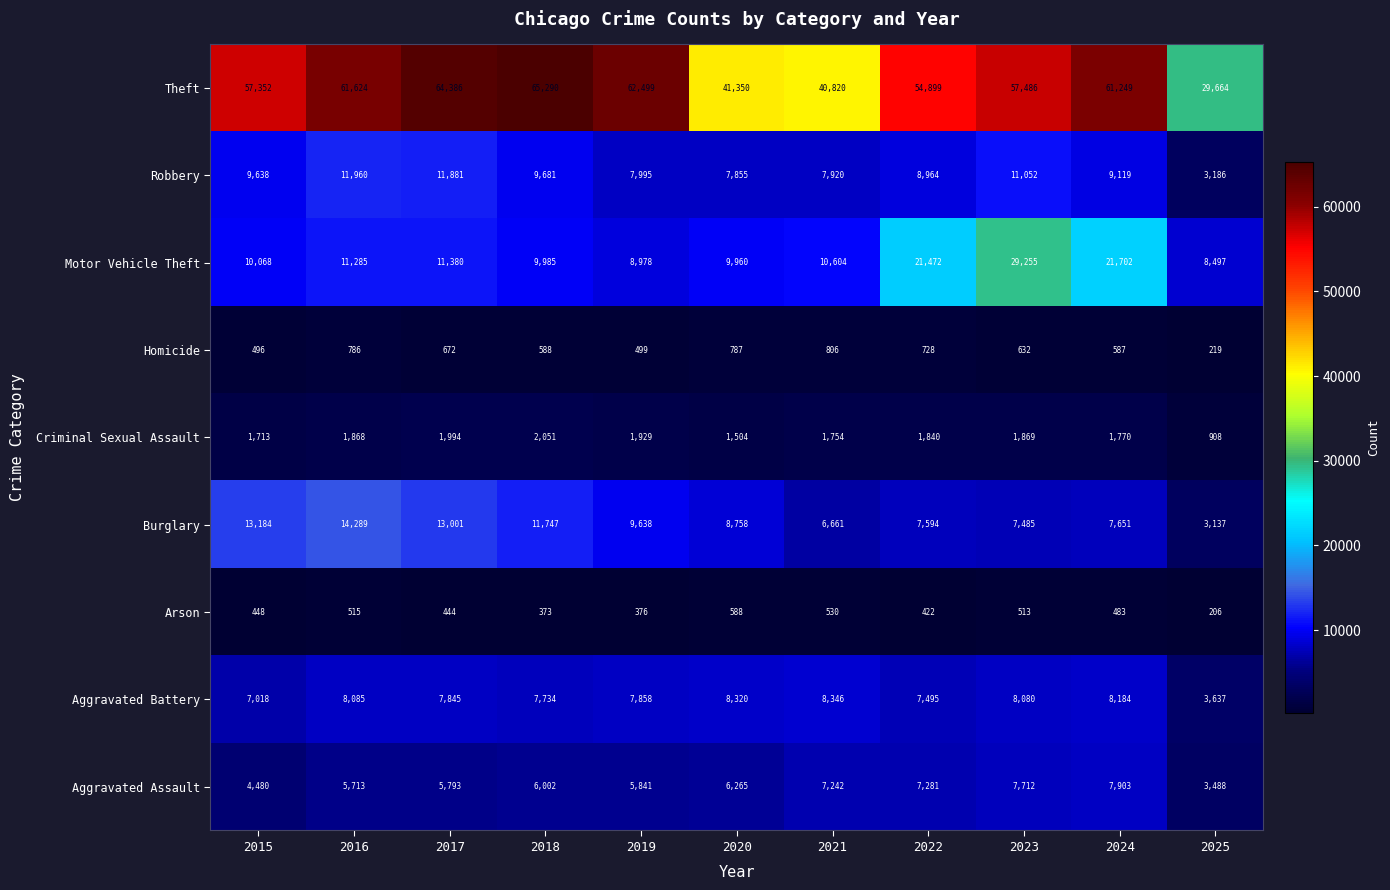

What is the difference between the highest and lowest values at 2025?

29458